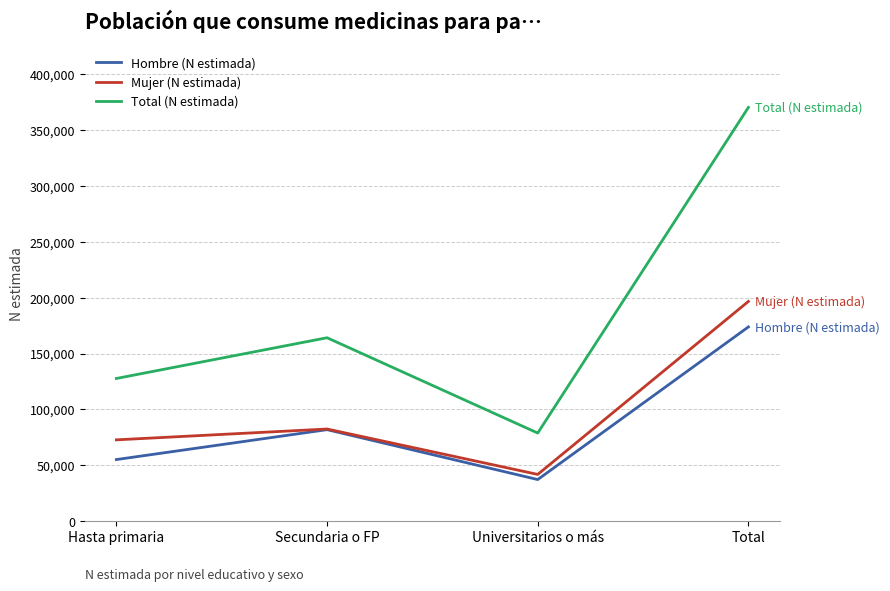

Read the Mujer (N estimada) value at Secundaria o FP.

82347